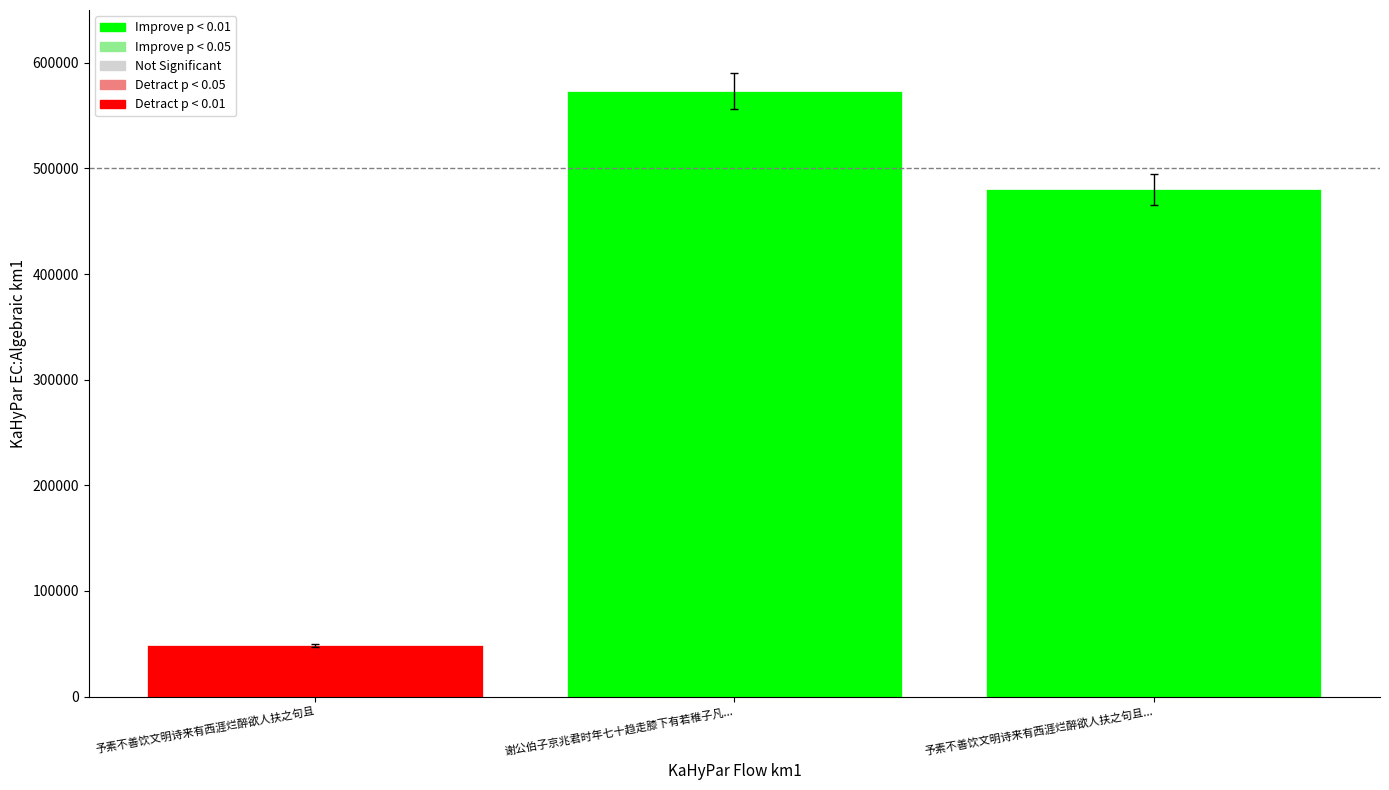

List the labels in order of value, largest first.

谢公伯子京兆君时年七十趋走膝下有若稚子凡..., 予素不善饮文明诗来有西涯烂醉欲人扶之句且..., 予素不善饮文明诗来有西涯烂醉欲人扶之句且